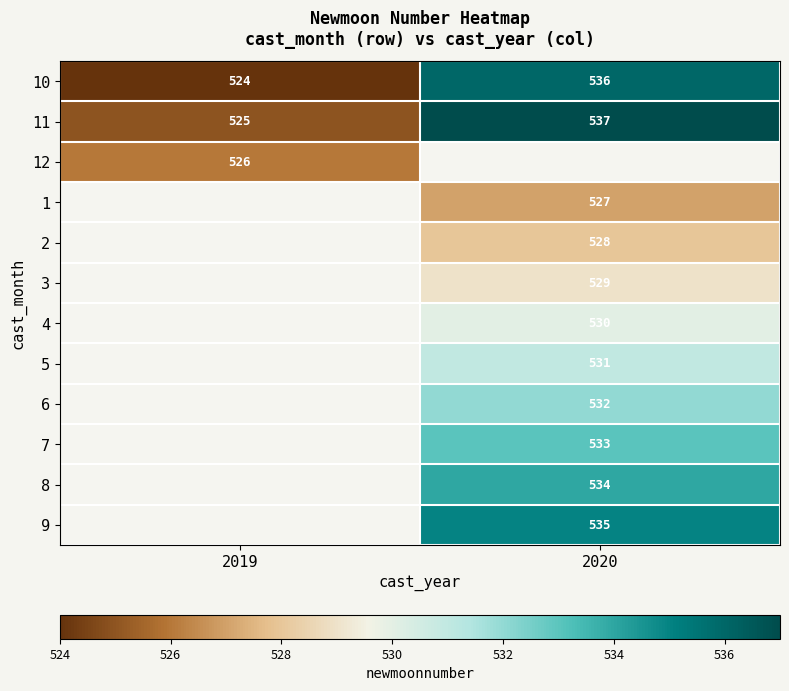

What is the difference between the maximum and minimum values in the 10 series?

12